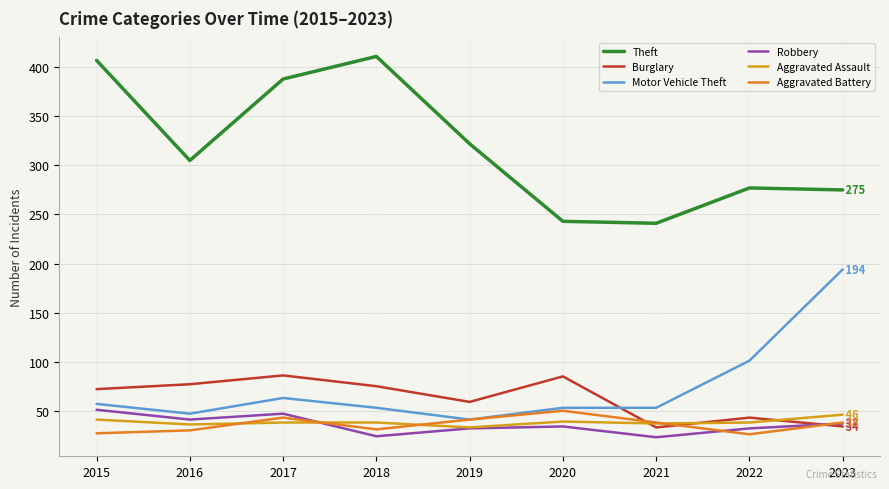

Where does the Aggravated Assault series first go above 38?

2015